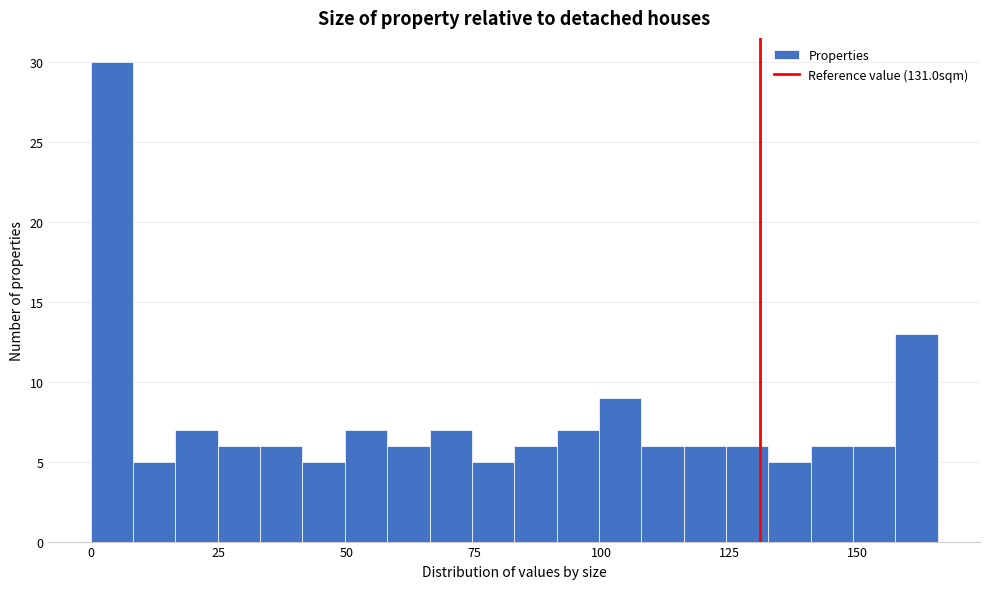

Read against the x-axis, roughly where is the centre of the tallest bar?

5